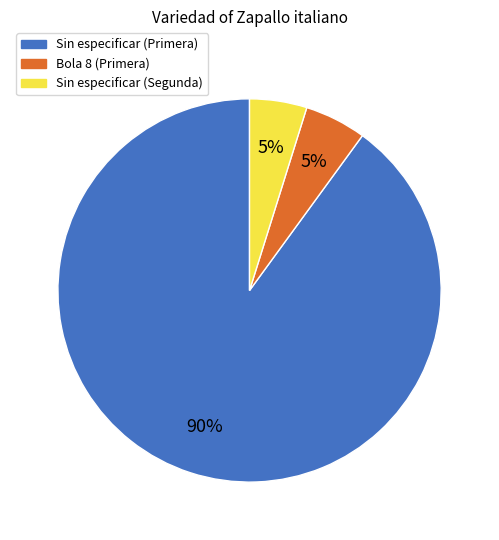

To the nearest percent, what is the difference between the largest and smallest slice percentages?

85%